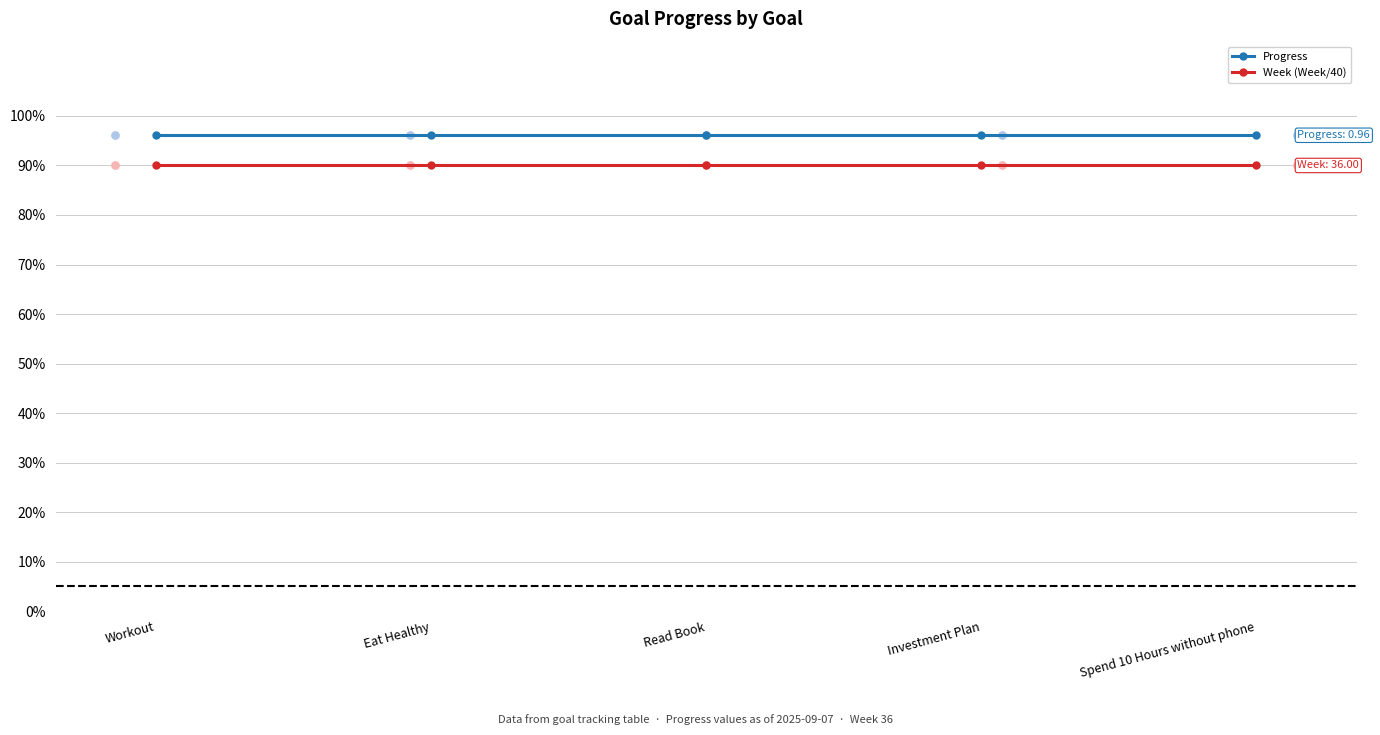

What are all the series names shown in the legend?

Progress, Week (Week/40)